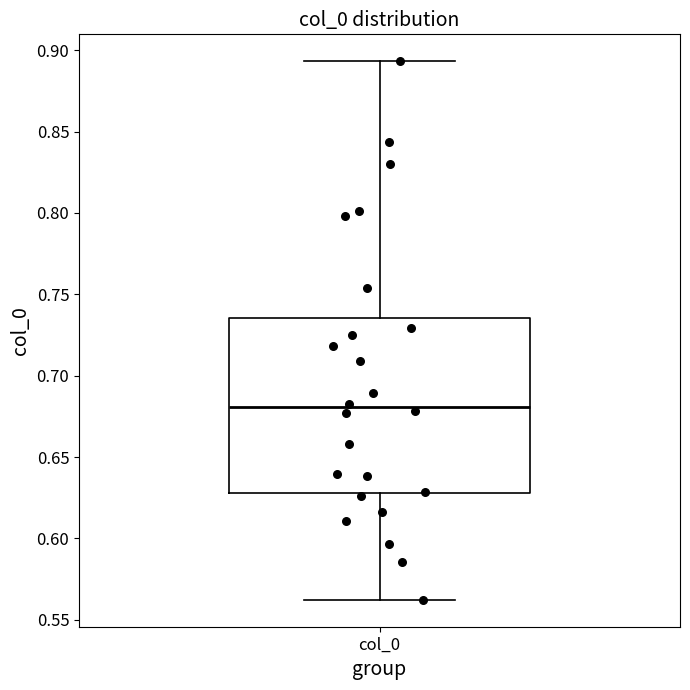

Transcribe this box plot: give where the median line is, the range the box spans, and where the two whiskers end, as read against the y-axis. The values are not printed on the chart, so give them approximately, as read against the axis.

median 0.680, box 0.630 to 0.735, whiskers 0.560 to 0.895